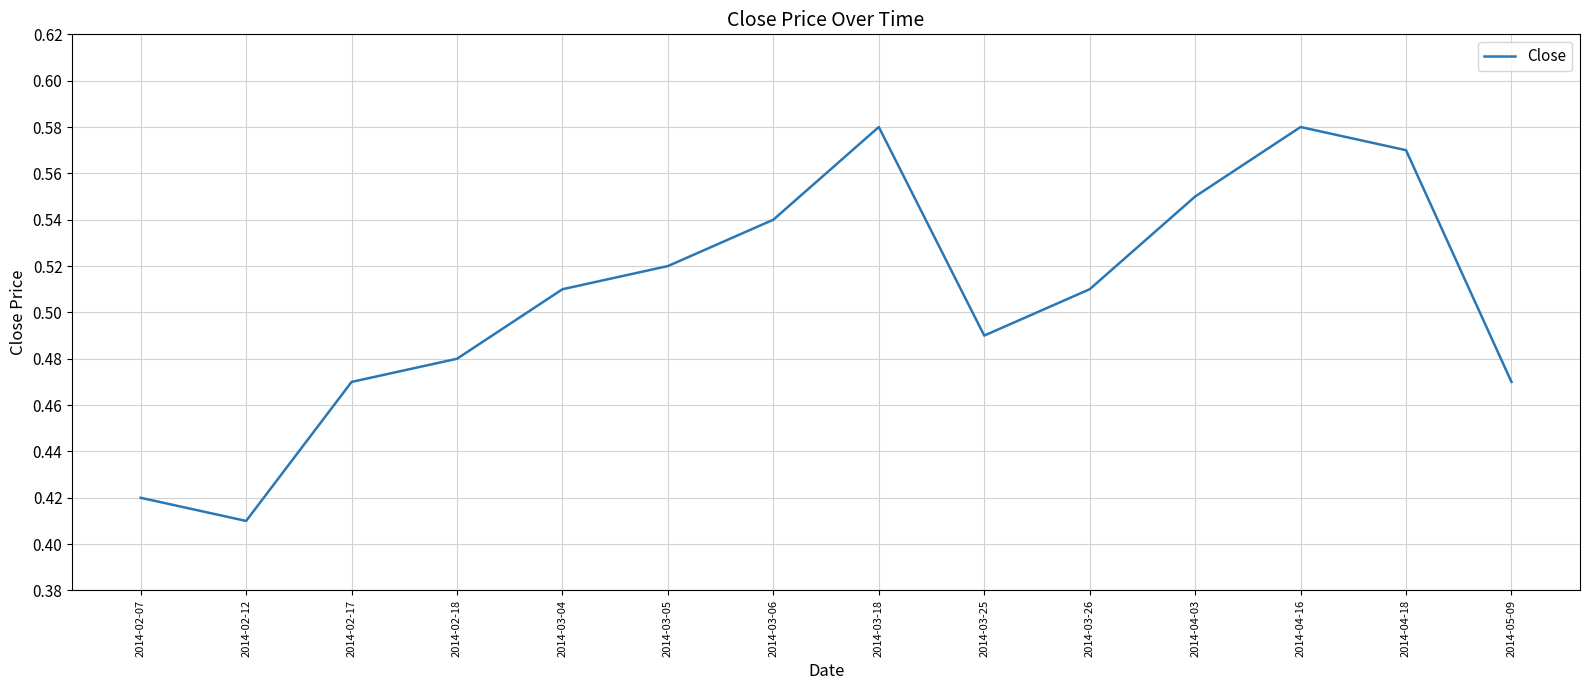

True or false: there are more than 0 points higher than both neighbors.

True